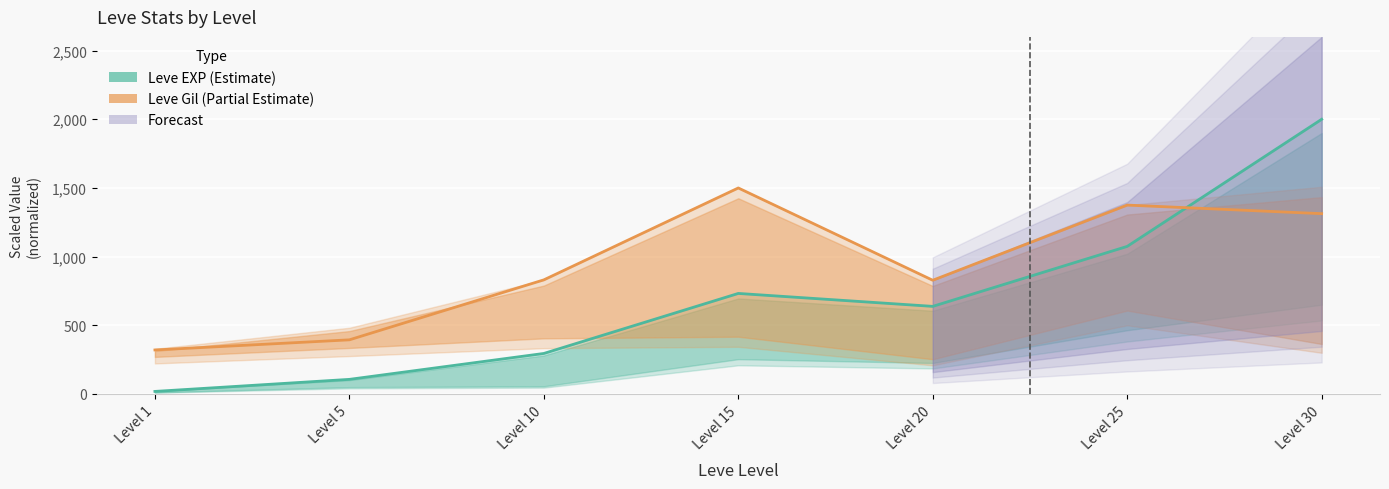

At which category is the sum across all series the highest?

Level 30